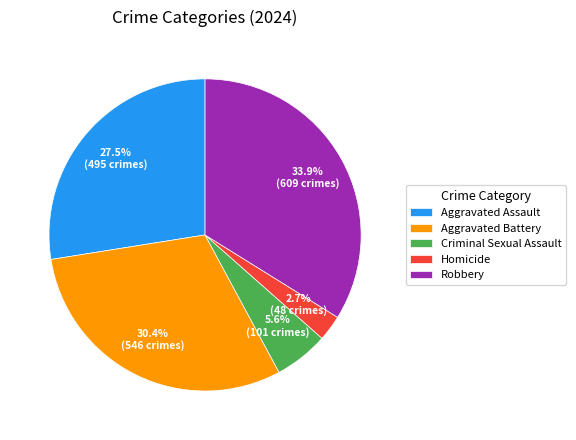

What percentage is the Criminal Sexual Assault slice, to the nearest percent?

6%